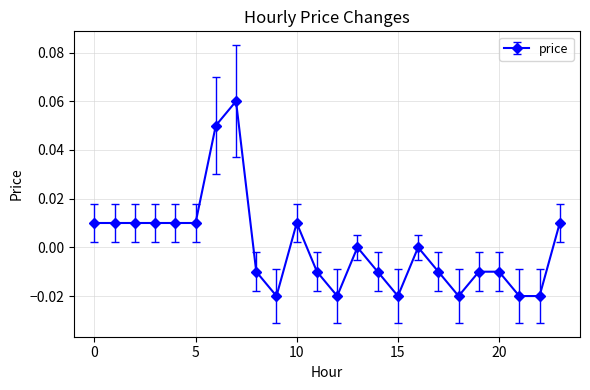

True or false: there are more than 1 points higher than both neighbors.

True